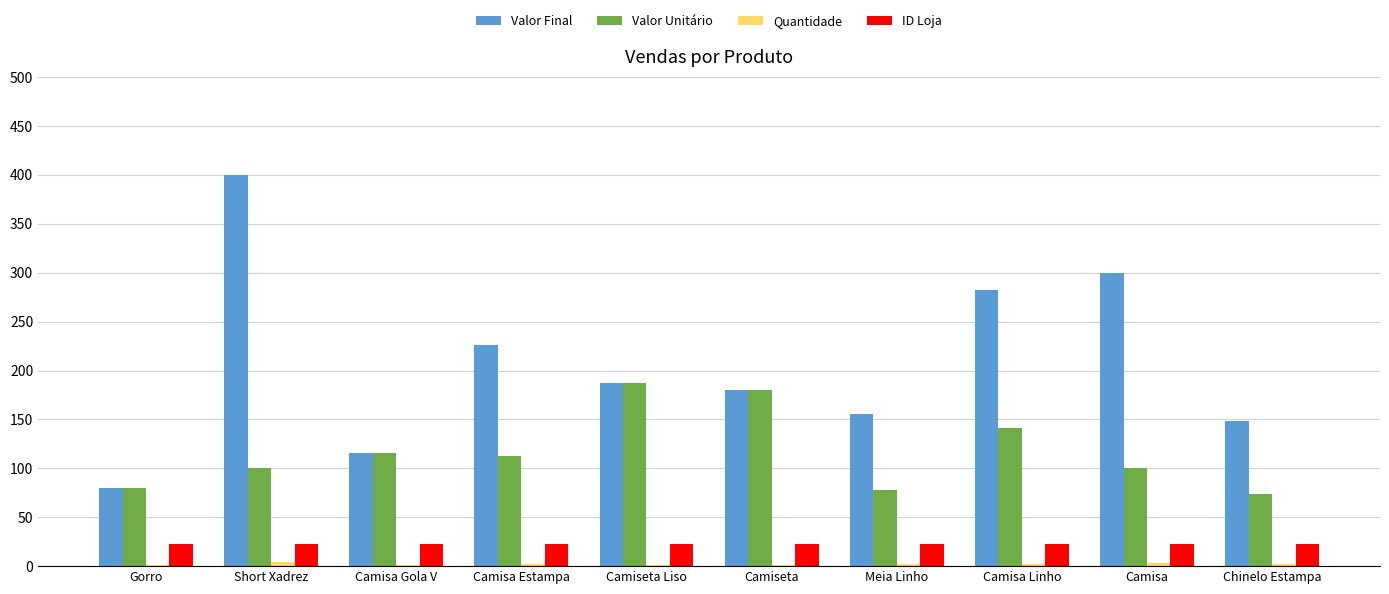

Which series has the largest total across all categories?

Valor Final